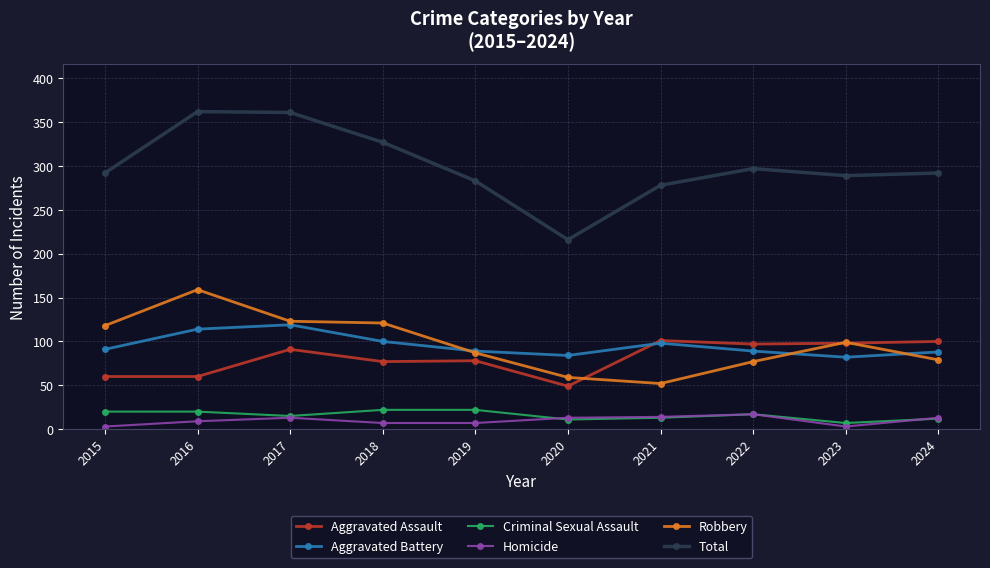

What is the spread (max minus min) of values at 2017?

348